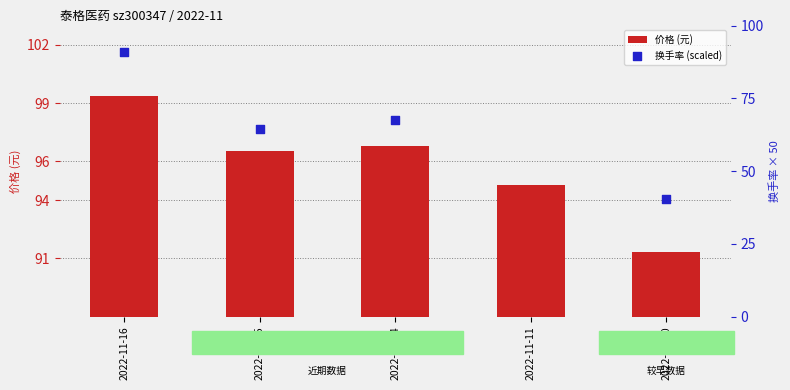

Which series has the largest Y range (max minus min)?

换手率 (scaled)